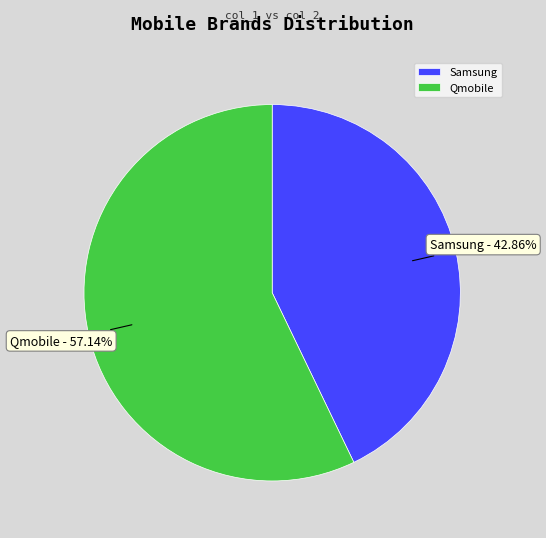

Combined, do Samsung and Qmobile account for over 50%?

Yes